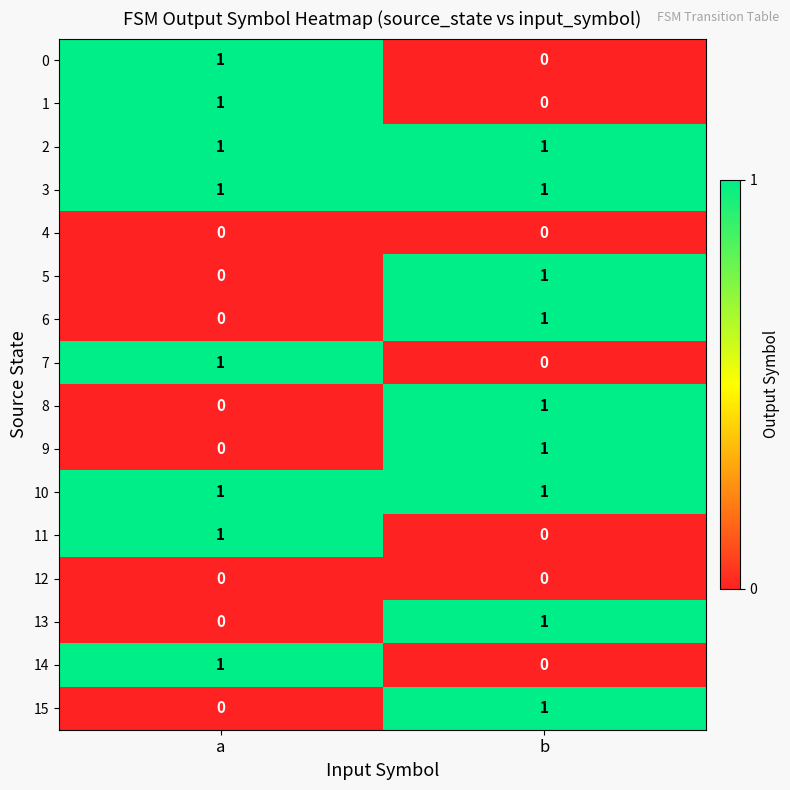

Count the number of categories in the chart.

2